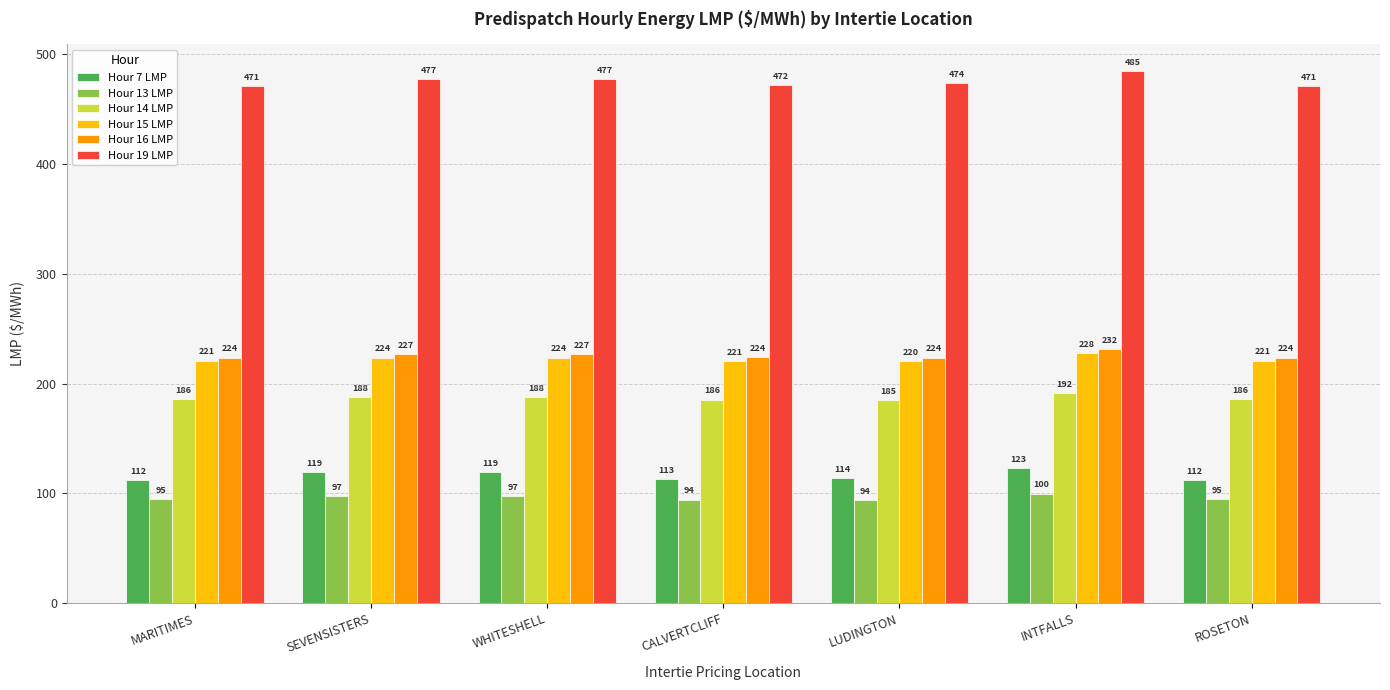

What position from the right is MARITIMES?

7